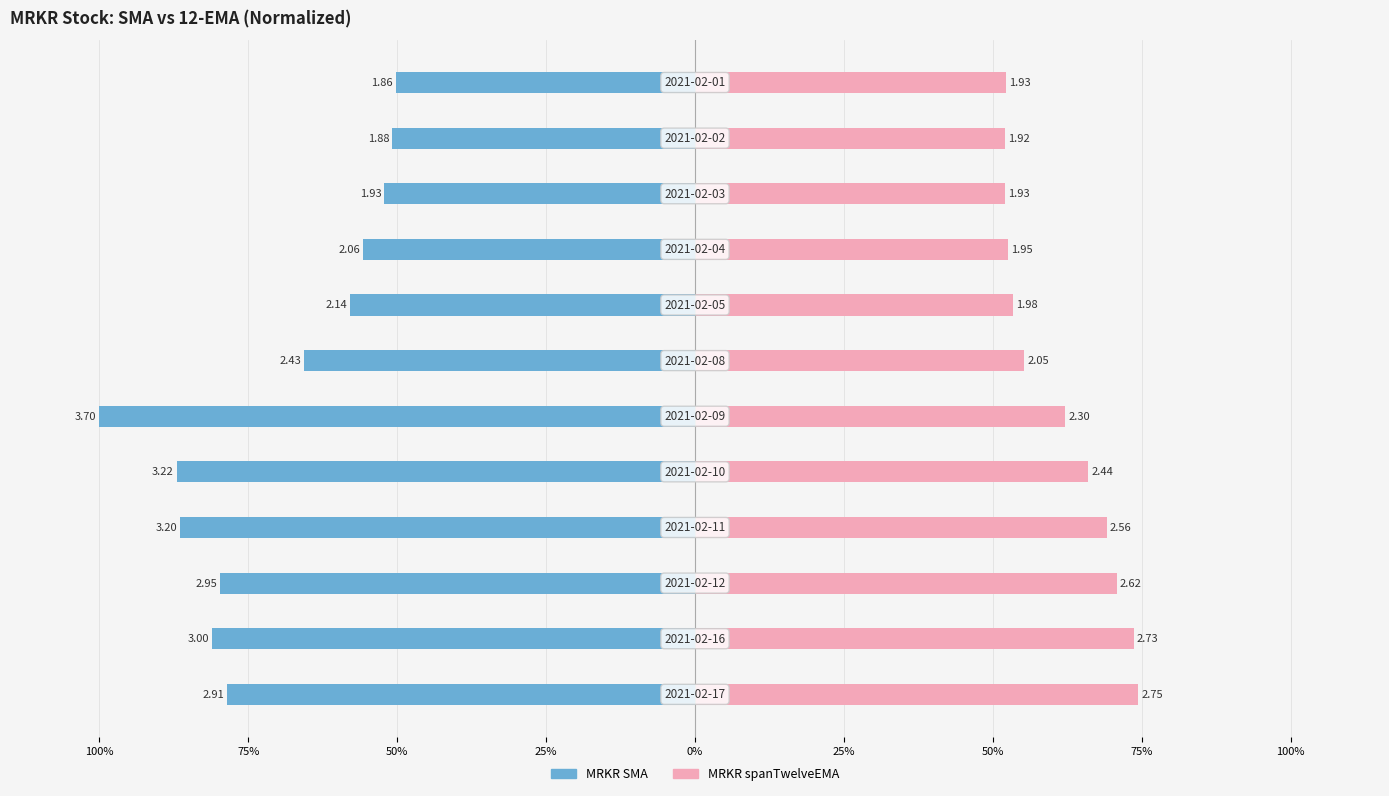

Reading left to right, list all the values displayed in this chart.

MRKR SMA: -78.6	-81.0	-79.7	-86.5	-87.0	-100.0	-65.7	-57.8	-55.7	-52.2	-50.8	-50.3
MRKR spanTwelveEMA: 74.4	73.7	70.8	69.1	66.0	62.2	55.3	53.4	52.6	52.0	52.0	52.2